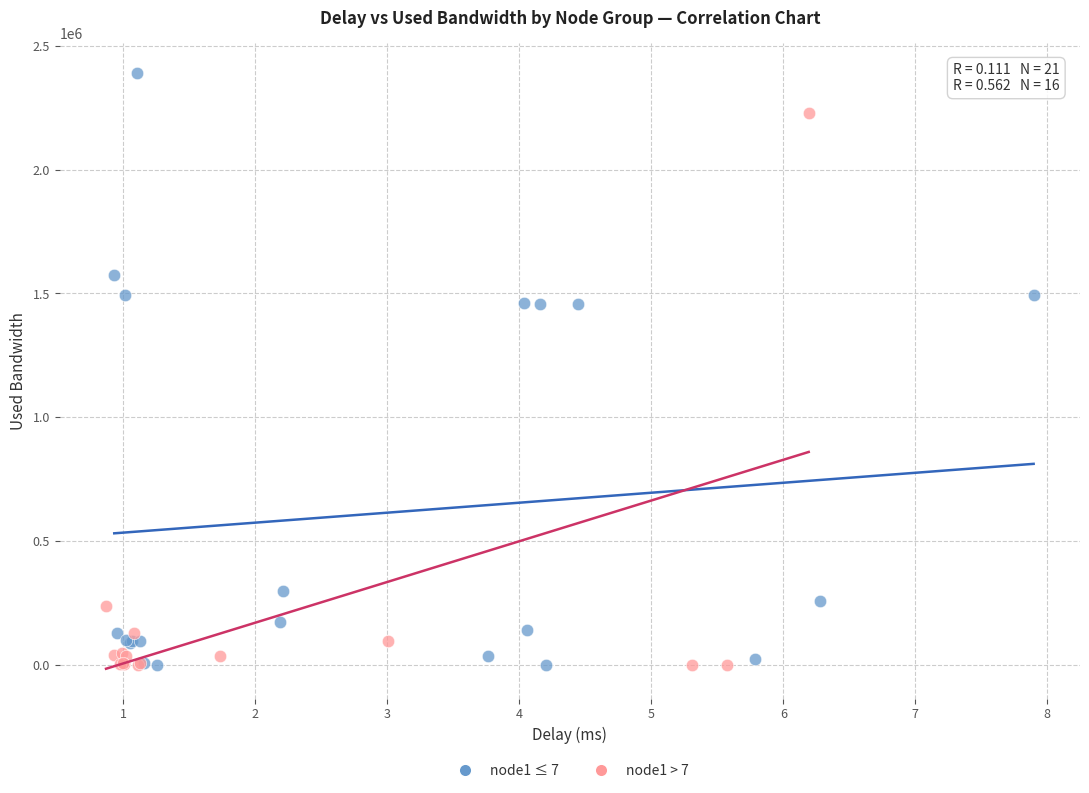

What are all the series names shown in the legend?

node1 ≤ 7, node1 > 7